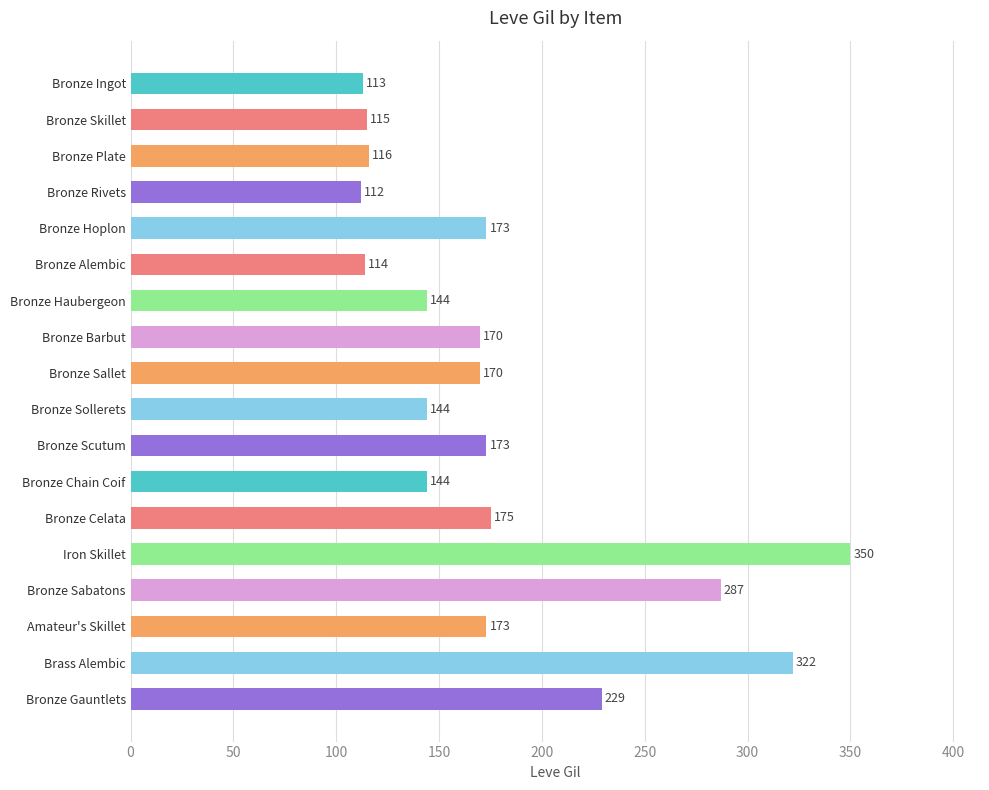

Are the bars grouped side by side (vs. stacked)?

No